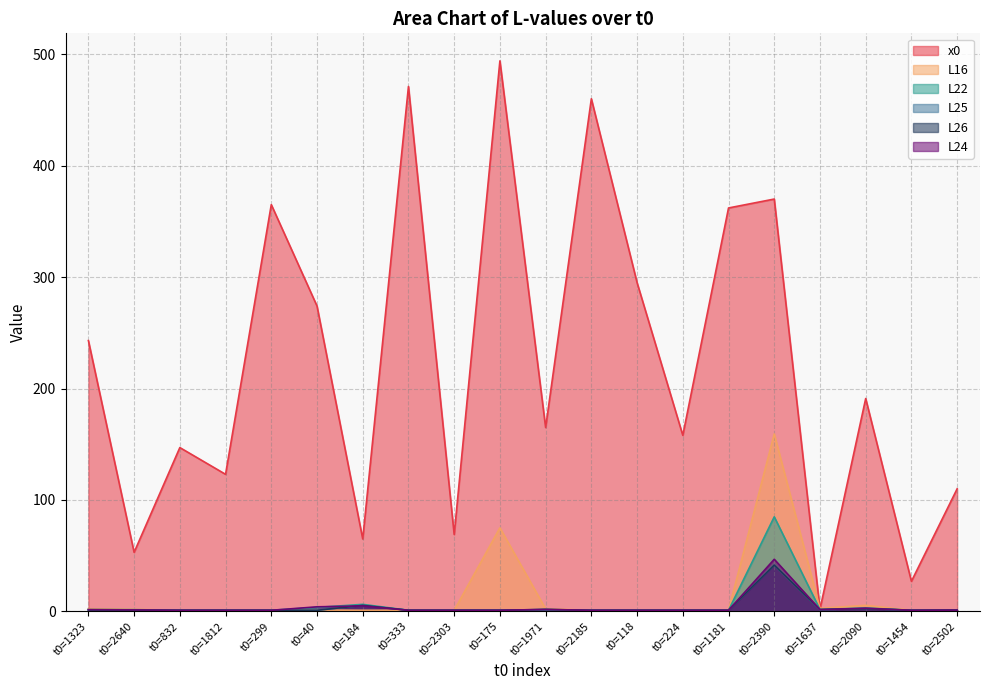

What are all the series names shown in the legend?

x0, L16, L22, L25, L26, L24